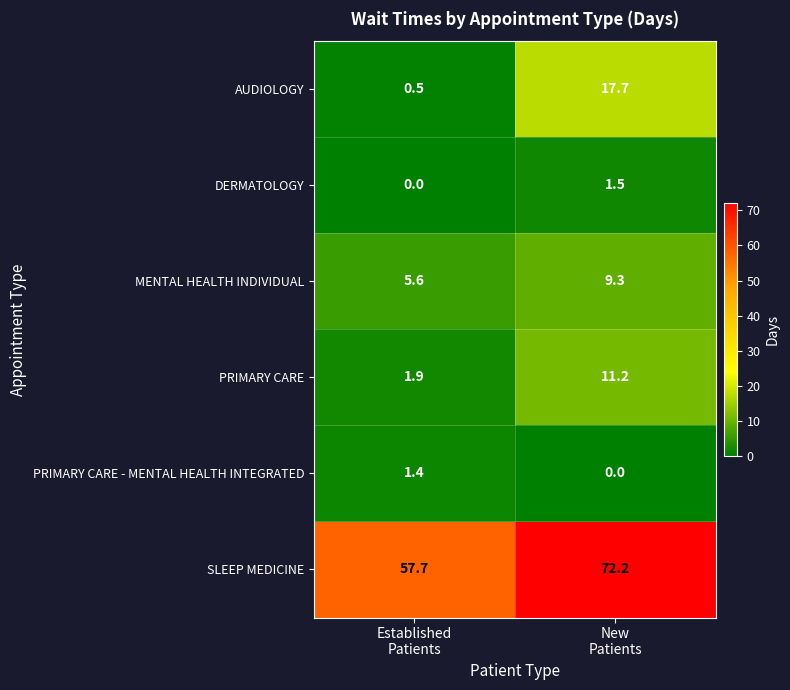

List the series in order of their peak value, lowest first.

PRIMARY CARE - MENTAL HEALTH INTEGRATED, DERMATOLOGY, MENTAL HEALTH INDIVIDUAL, PRIMARY CARE, AUDIOLOGY, SLEEP MEDICINE